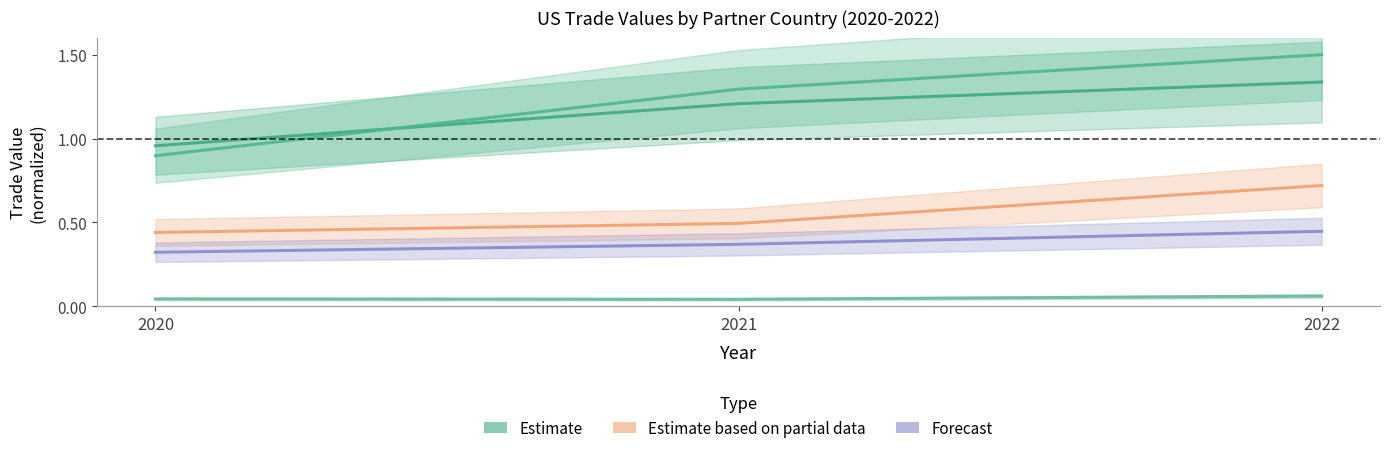

How many series are shown in this chart?

5